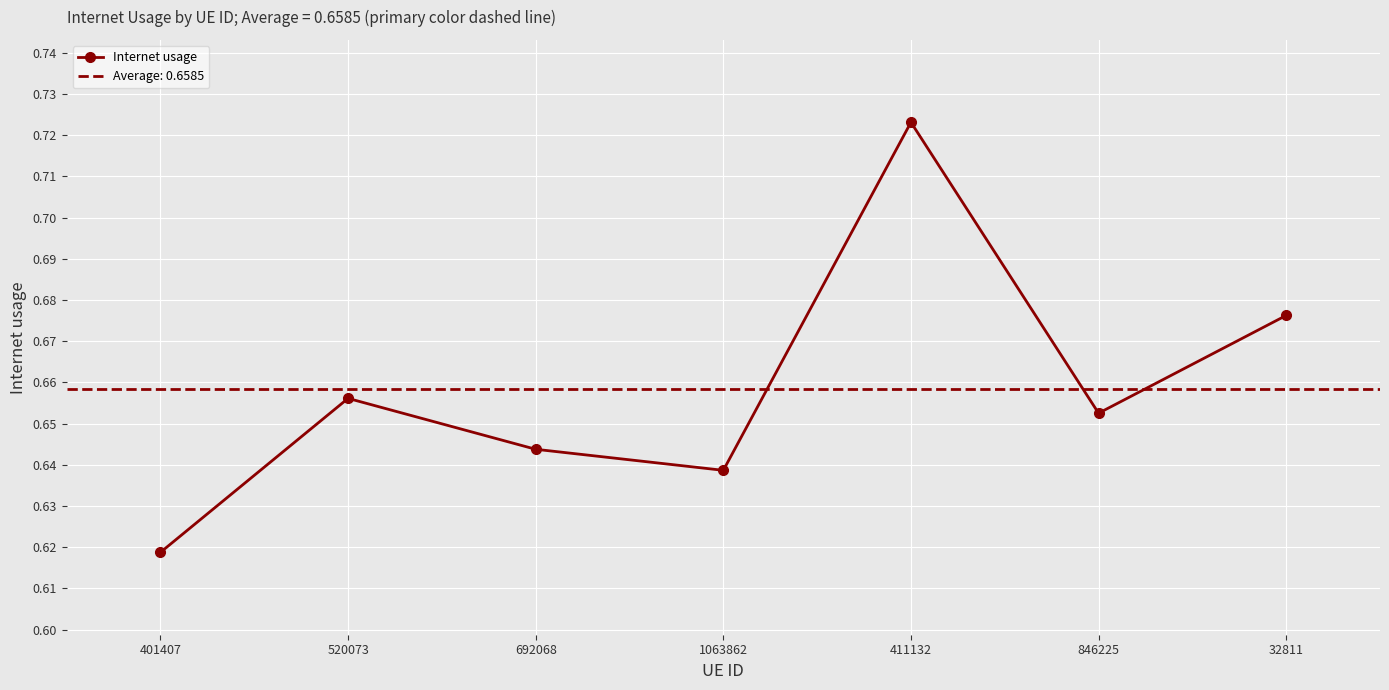

What is the sum of the values at 692068 and 846225?

1.3